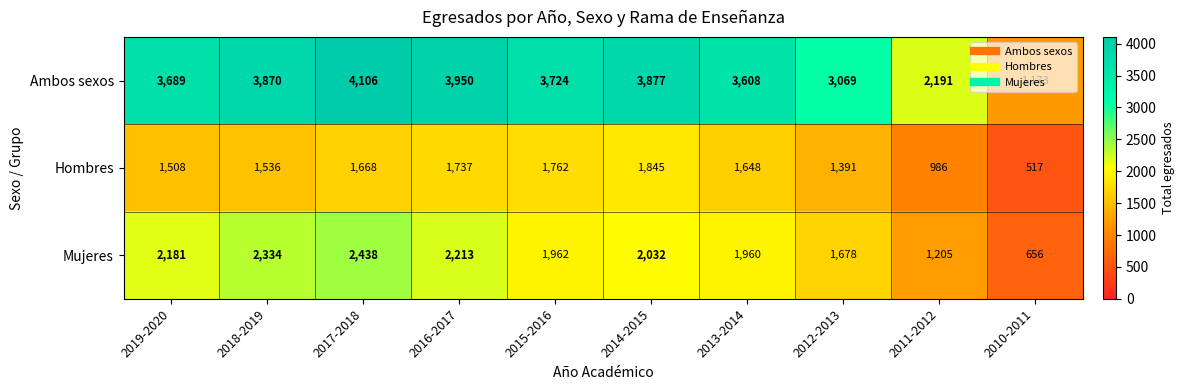

How many categories are shown in the chart?

10